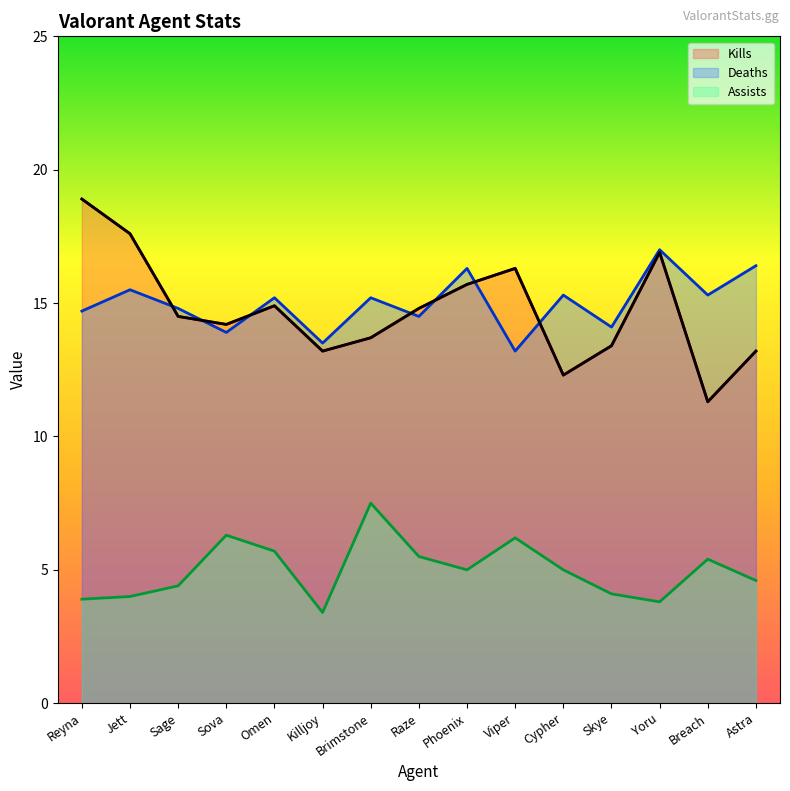

Count the number of categories in the chart.

15